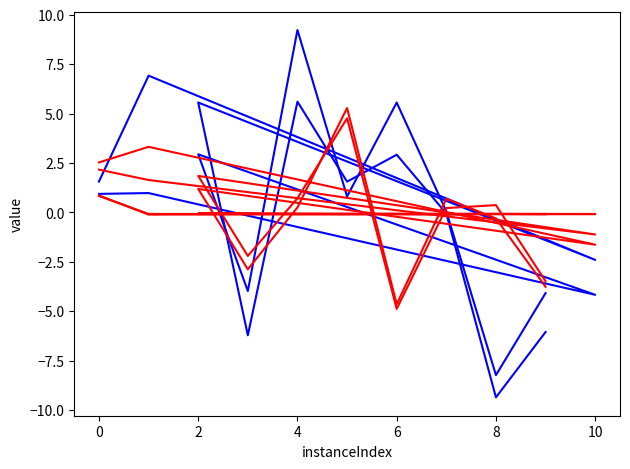

Does the chart have visible grid lines?

No